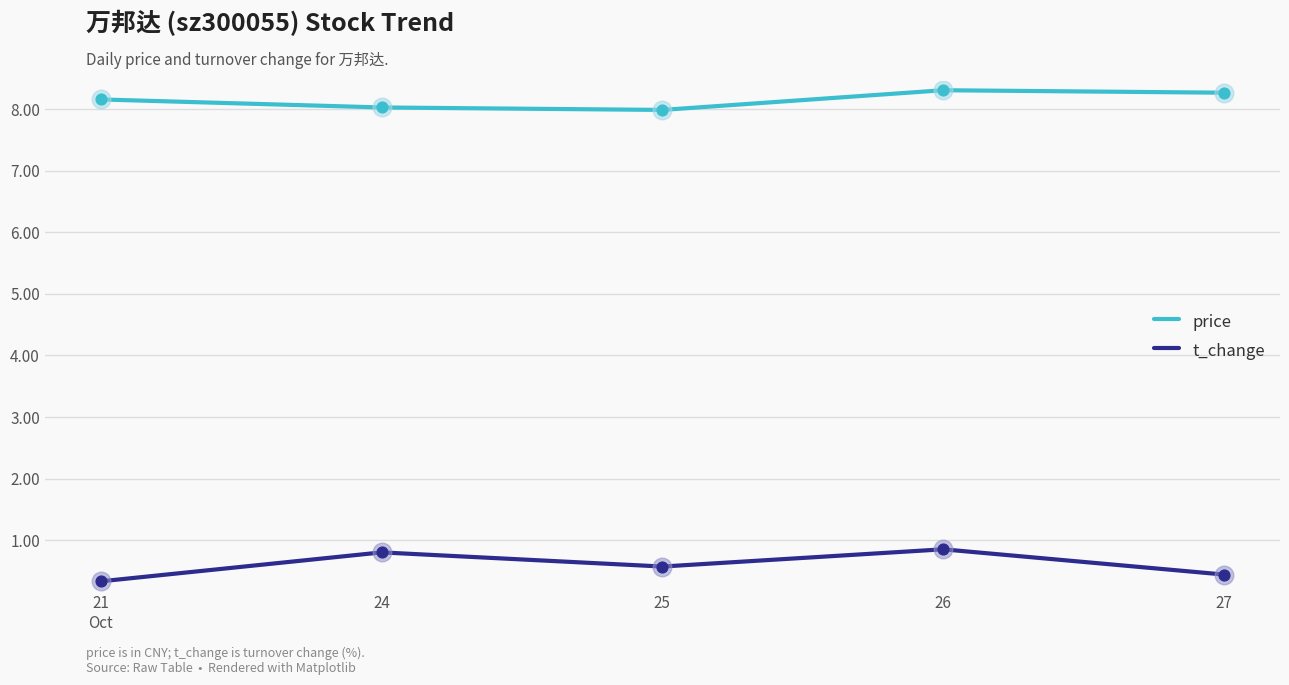

What is the total value across all series at 24?

8.8